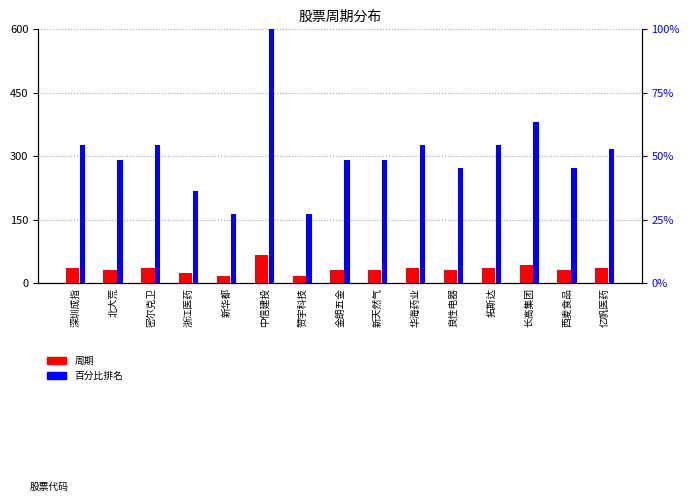

Reading left to right, extract all data points from this chart.

周期: 深圳成指=36.0	北大荒=32.0	密尔克卫=36.0	浙江医药=24.0	新华都=18.0	中信建投=66.0	赞宇科技=18.0	金朗五金=32.0	新天然气=32.0	华海药业=36.0	良性电器=30.0	拓斯达=36.0	长高集团=42.0	西麦食品=30.0	亿帆医药=35.0
百分比排名: 深圳成指=54.5	北大荒=48.5	密尔克卫=54.5	浙江医药=36.4	新华都=27.3	中信建投=100.0	赞宇科技=27.3	金朗五金=48.5	新天然气=48.5	华海药业=54.5	良性电器=45.5	拓斯达=54.5	长高集团=63.6	西麦食品=45.5	亿帆医药=53.0